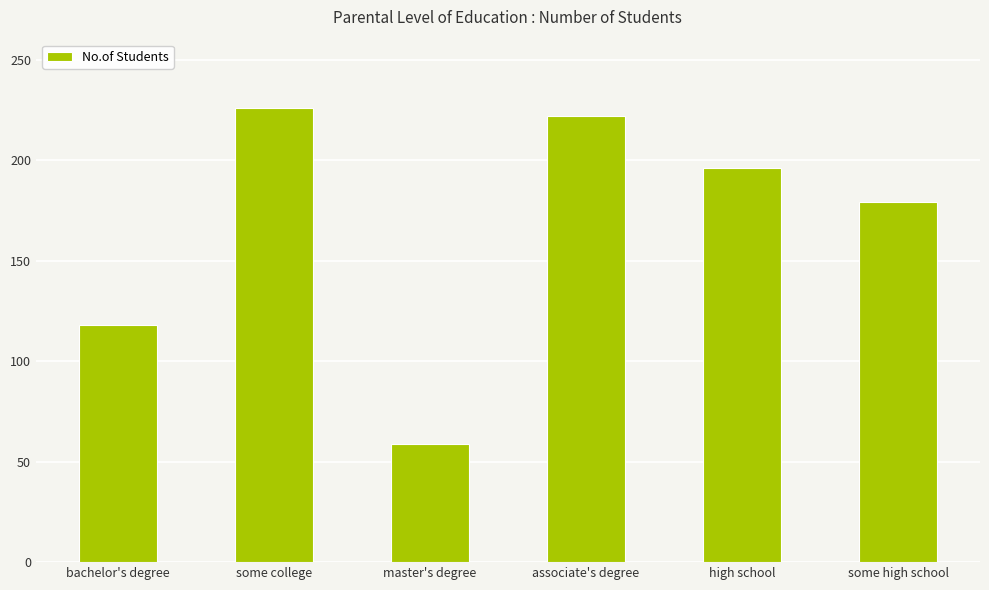

What is the label of the 4th bar from the right?

master's degree